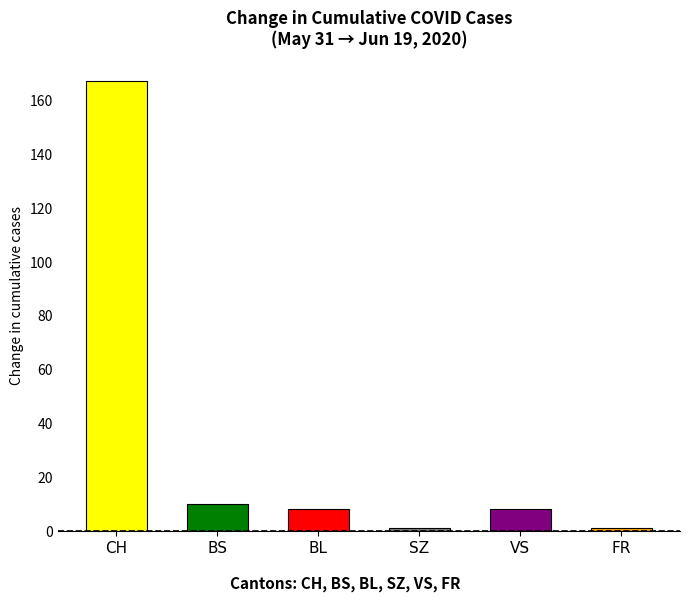

Which label corresponds to the largest value in the chart?

CH